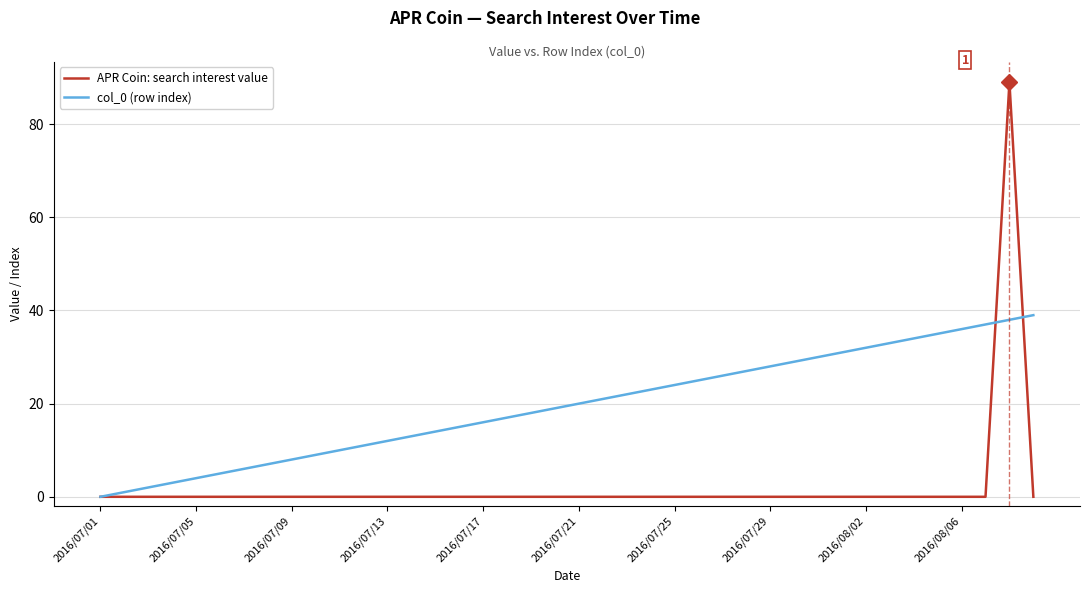

At how many categories does at least one series exceed 68?

1